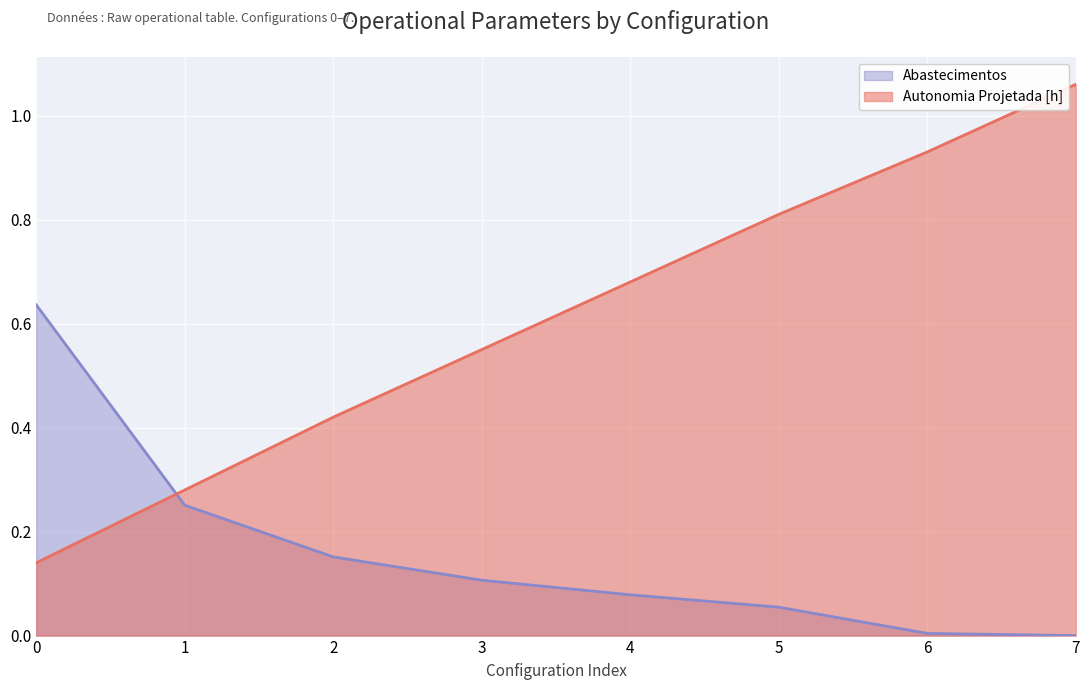

Between which two adjacent categories do Abastecimentos and Autonomia Projetada [h] first intersect?

0 and 1